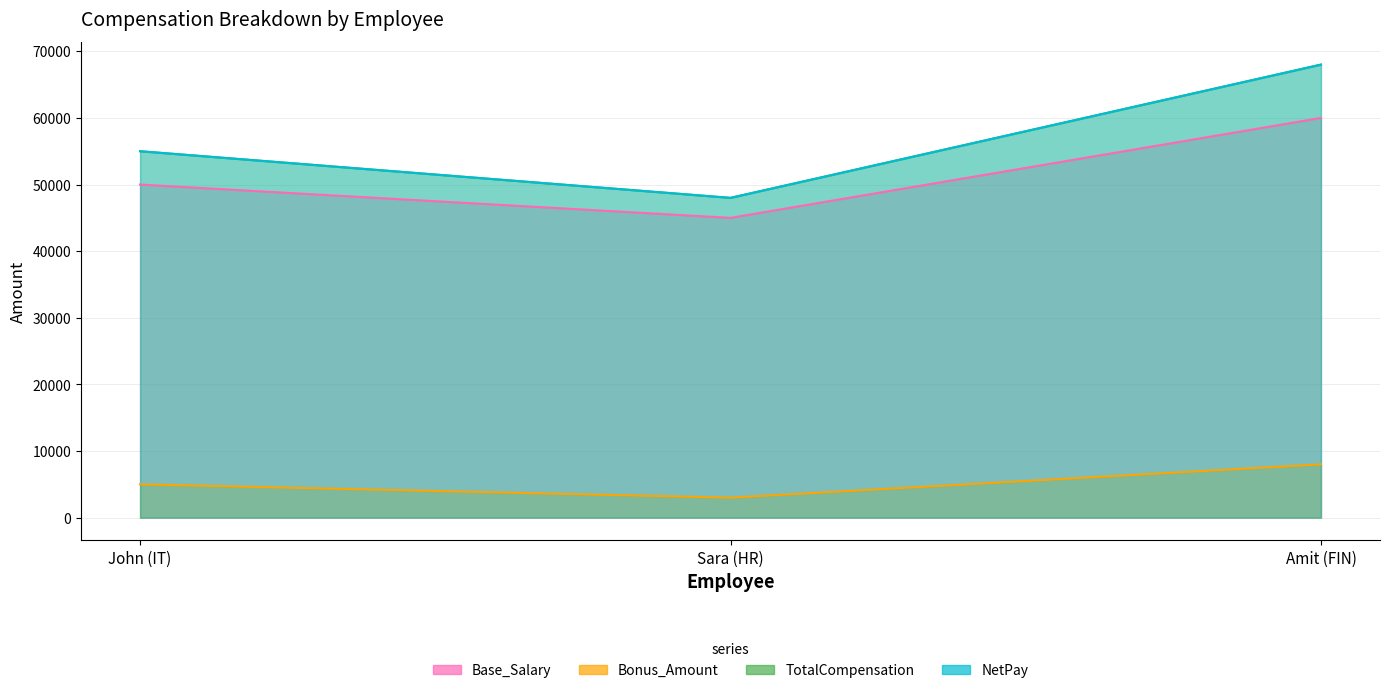

The TotalCompensation series shows 68000 at Amit (FIN). True or false?

True